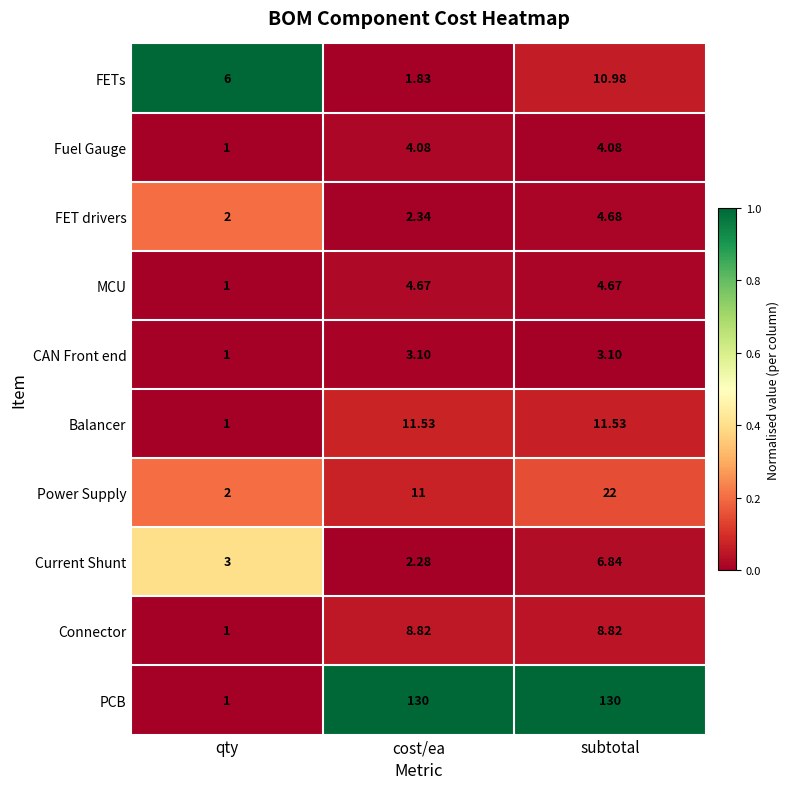

Count the number of categories in the chart.

3